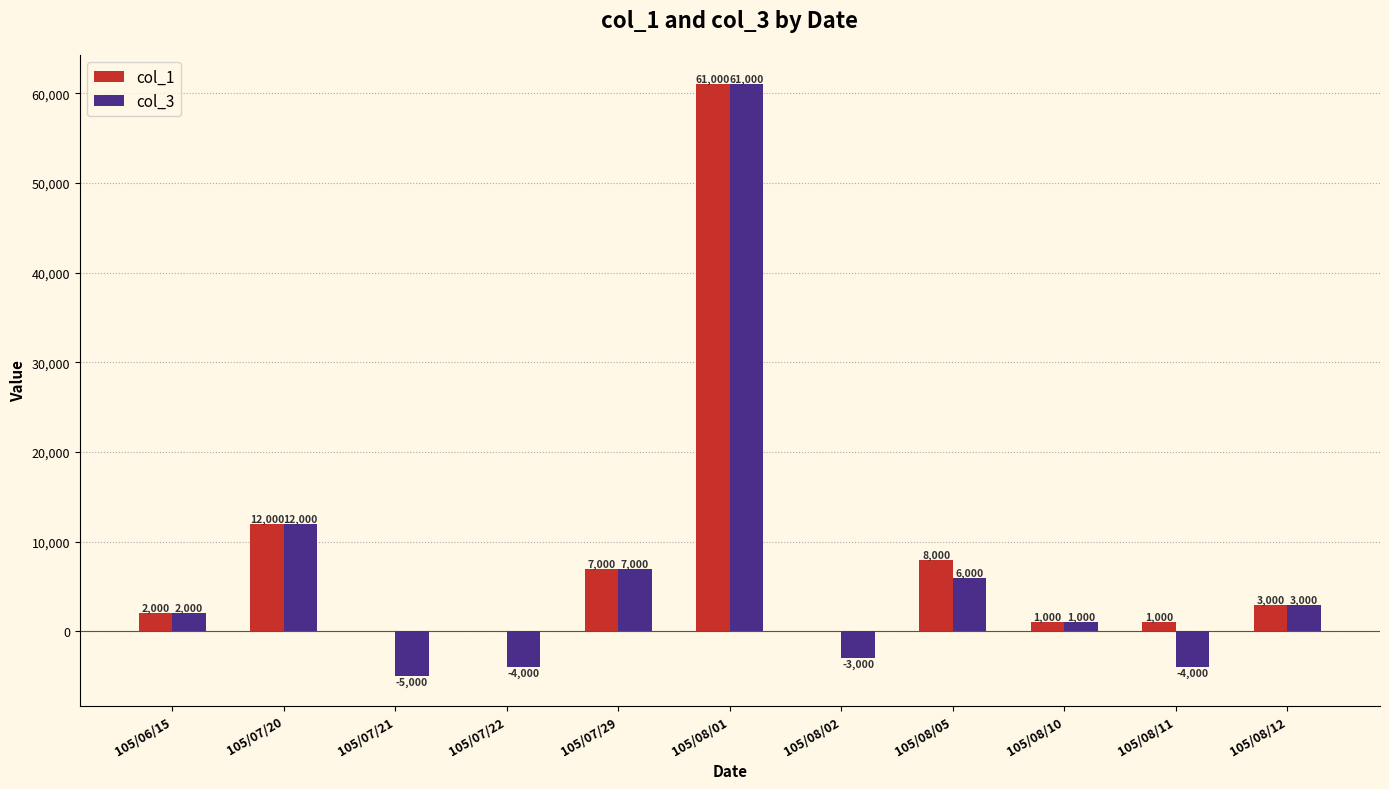

What is the total value across all series at 105/08/01?

122000